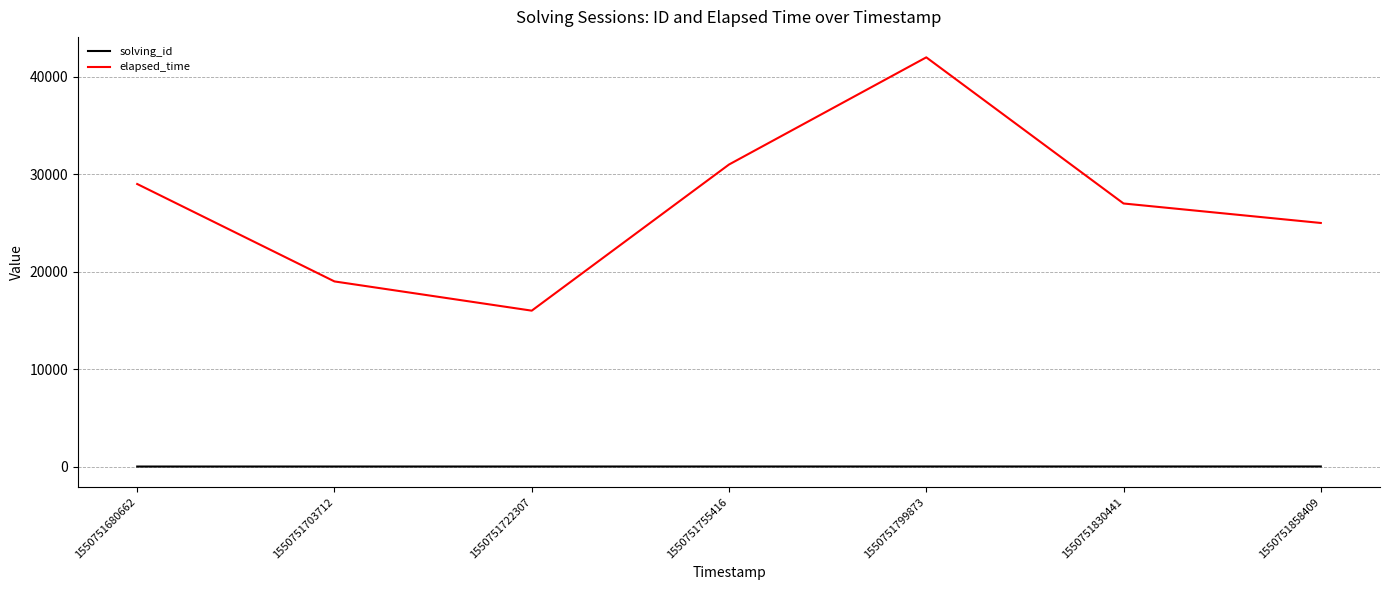

Which category has the highest value across all series?

1550751799873